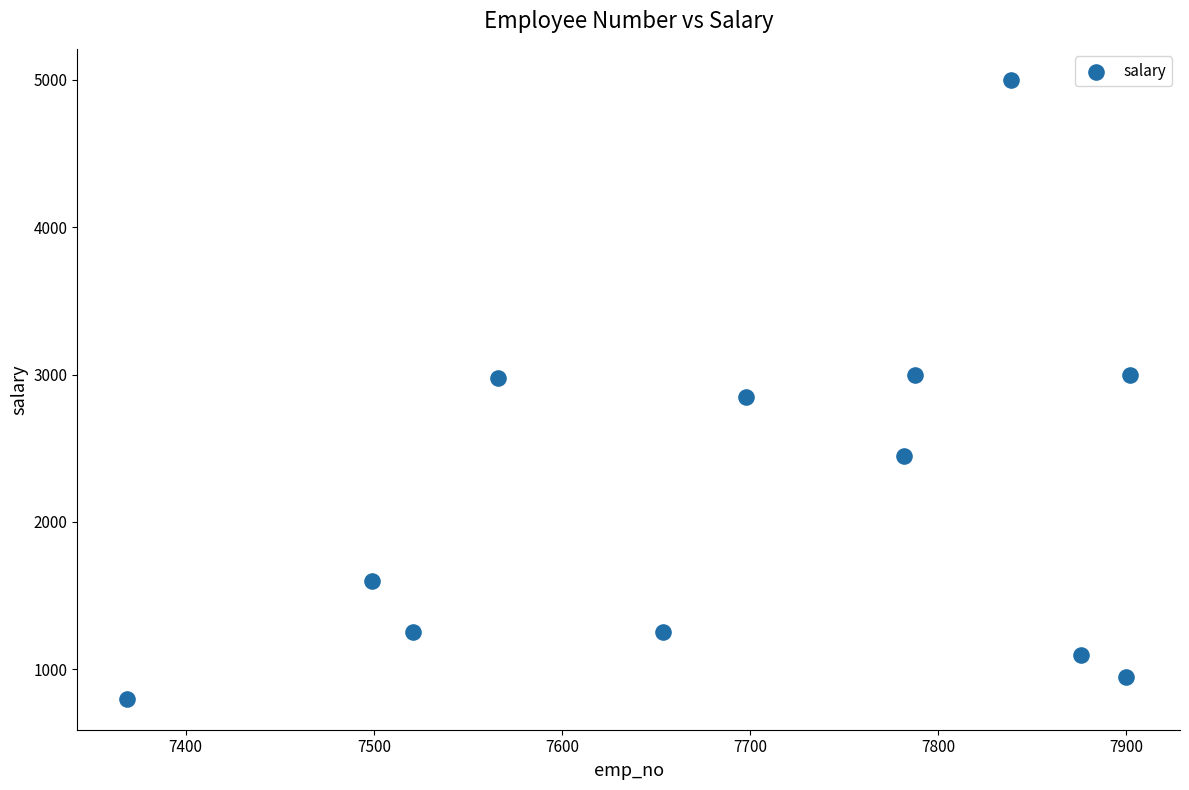

What is the range of Y values (max minus min)?

4200